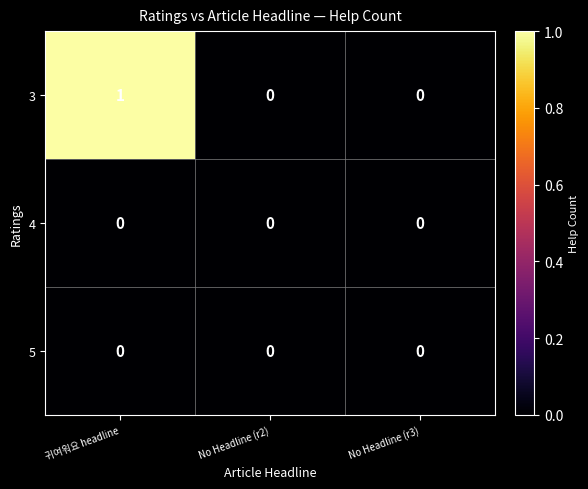

How many series are shown in this chart?

3